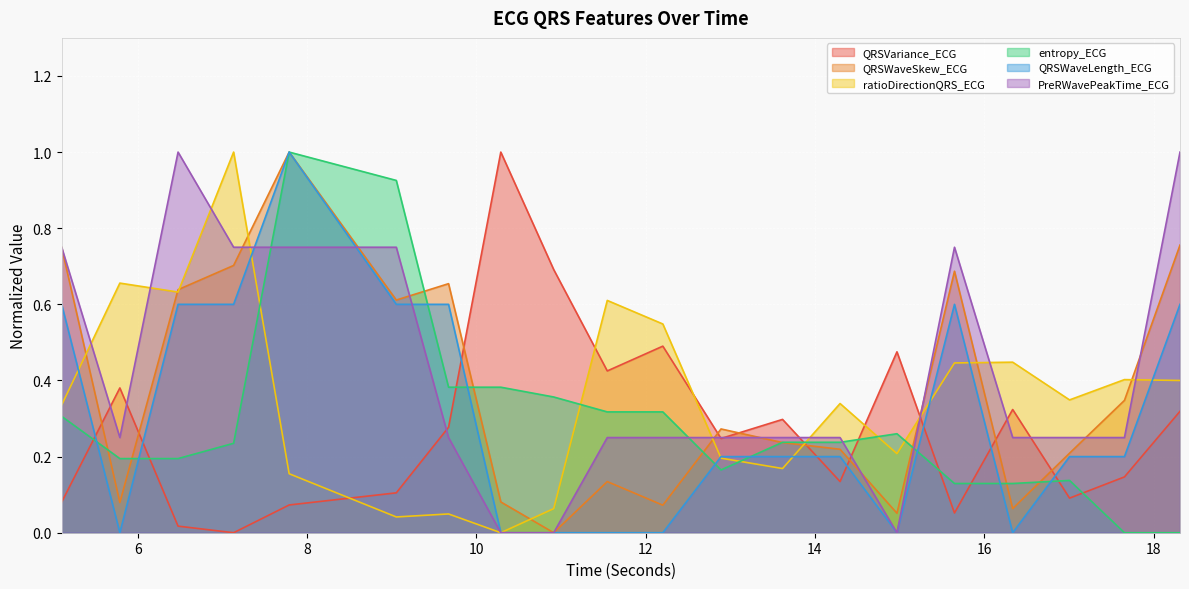

True or false: QRSWaveLength_ECG has a value of 1.0 at 18.3125.

False